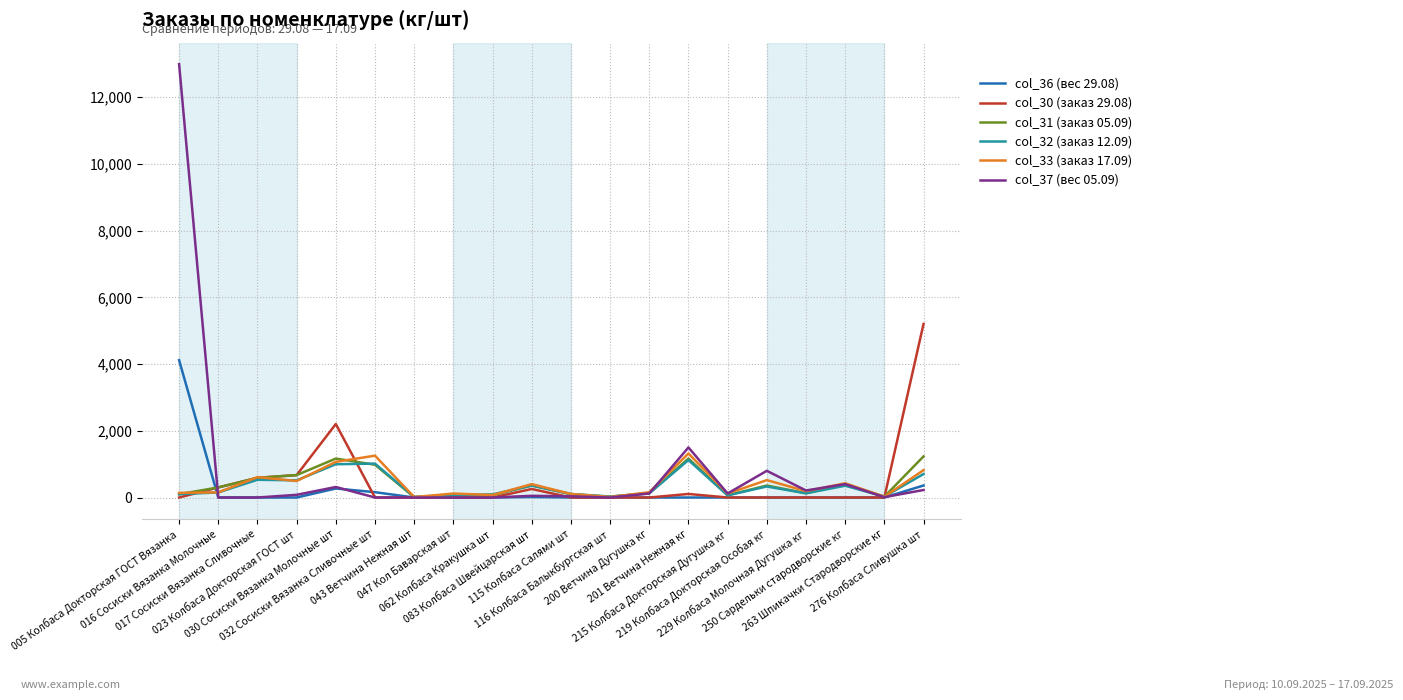

Count the number of categories in the chart.

20